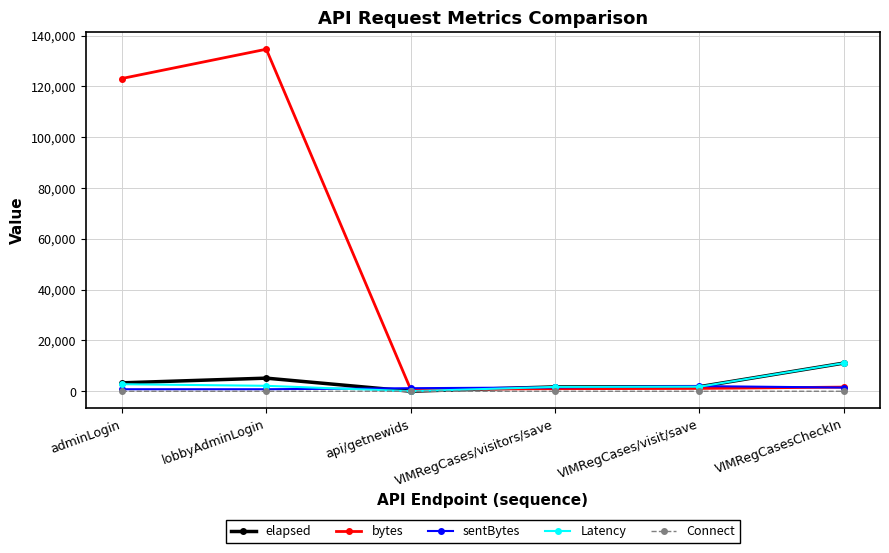

How many categories are shown in the chart?

6